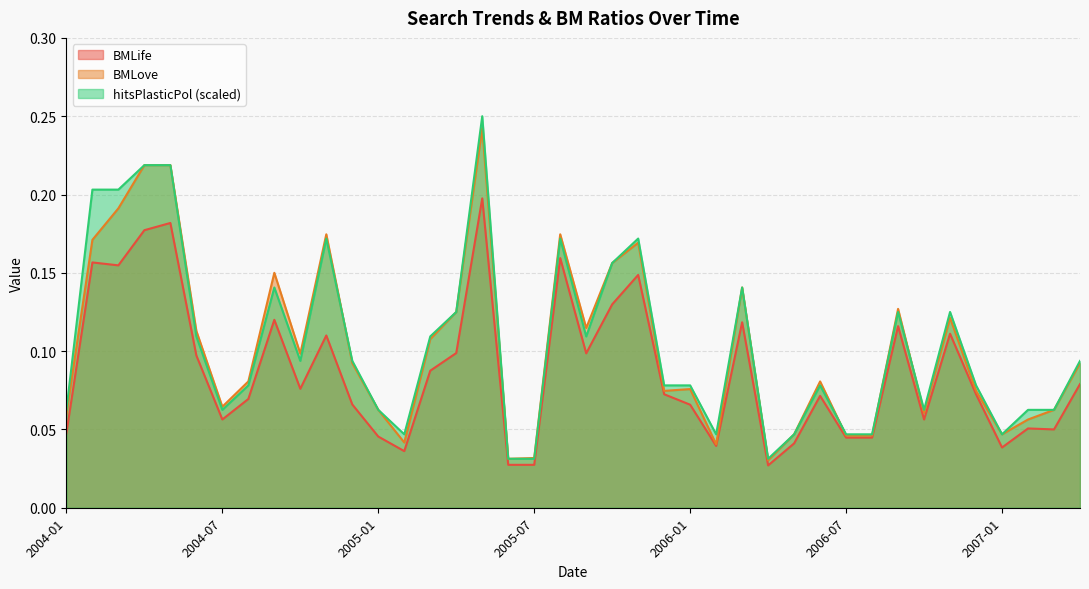

Is it true that BMLife equals 0.0 at 2004-01?

True